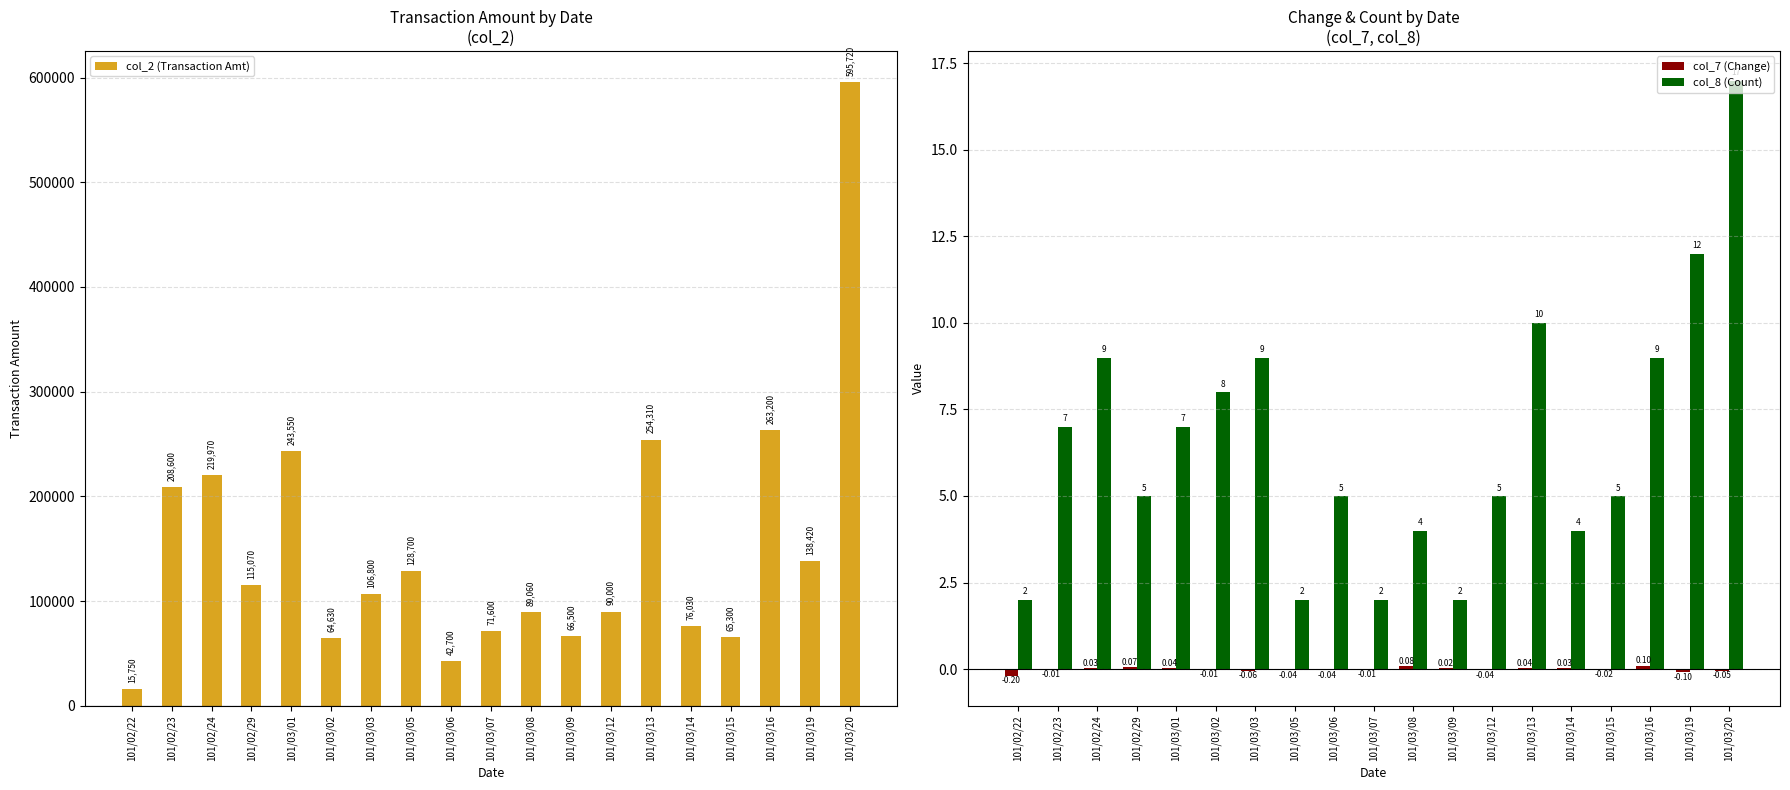

The col_2 (Transaction Amt) series shows 595720.0 at 101/03/20. True or false?

True